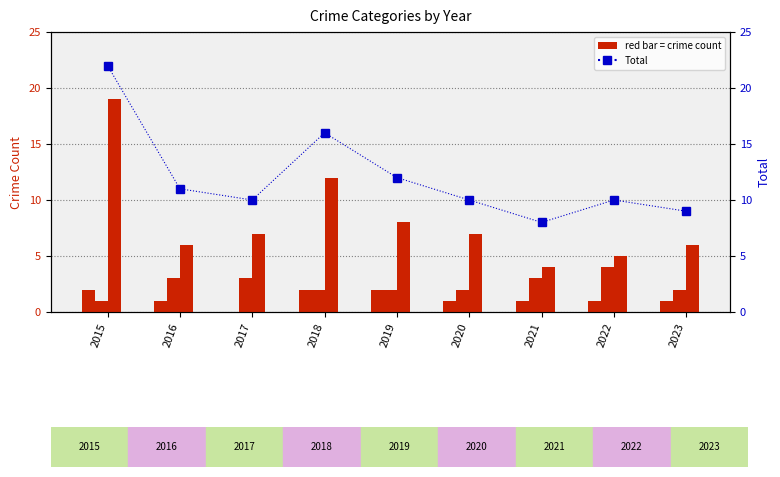

Is the value of Total at 2017 greater than the value of Aggravated Battery at 2016?

Yes